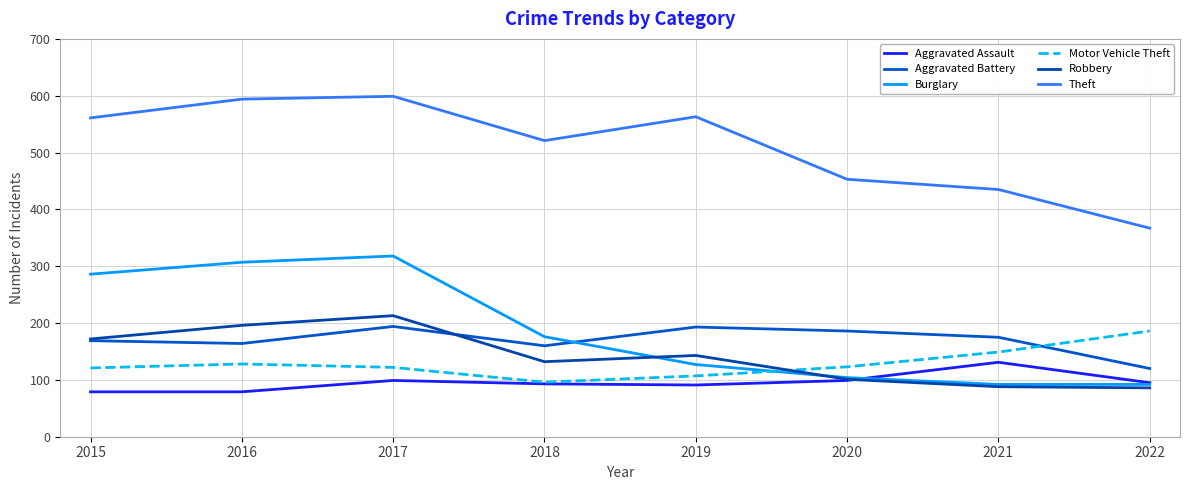

Where does the Robbery series first go above 143?

2015